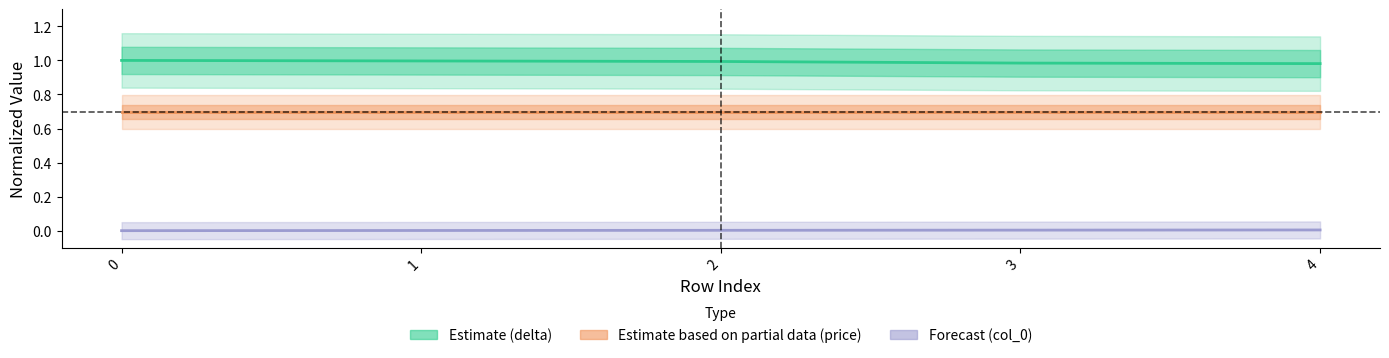

Reading right to left, what are all the values shown in this chart?

delta (Estimate): 4=1.0	3=1.0	2=1.0	1=1.0	0=1.0
price (Partial Estimate): 4=0.7	3=0.7	2=0.7	1=0.7	0=0.7
col_0 (Forecast): 4=0.0	3=0.0	2=0.0	1=0.0	0=0.0